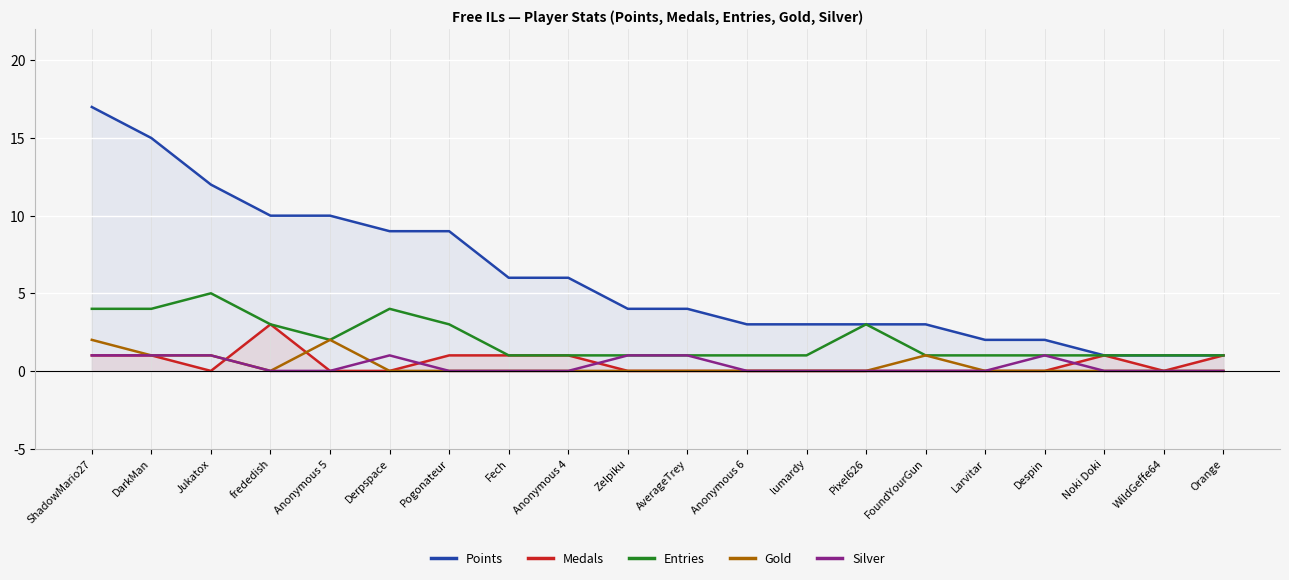

Reading left to right, transcribe all the data shown in this chart.

Points: 17	15	12	10	10	9	9	6	6	4	4	3	3	3	3	2	2	1	1	1
Medals: 1	1	0	3	0	0	1	1	1	0	0	0	0	0	0	0	0	1	0	1
Entries: 4	4	5	3	2	4	3	1	1	1	1	1	1	3	1	1	1	1	1	1
Gold: 2	1	1	0	2	0	0	0	0	0	0	0	0	0	1	0	0	0	0	0
Silver: 1	1	1	0	0	1	0	0	0	1	1	0	0	0	0	0	1	0	0	0